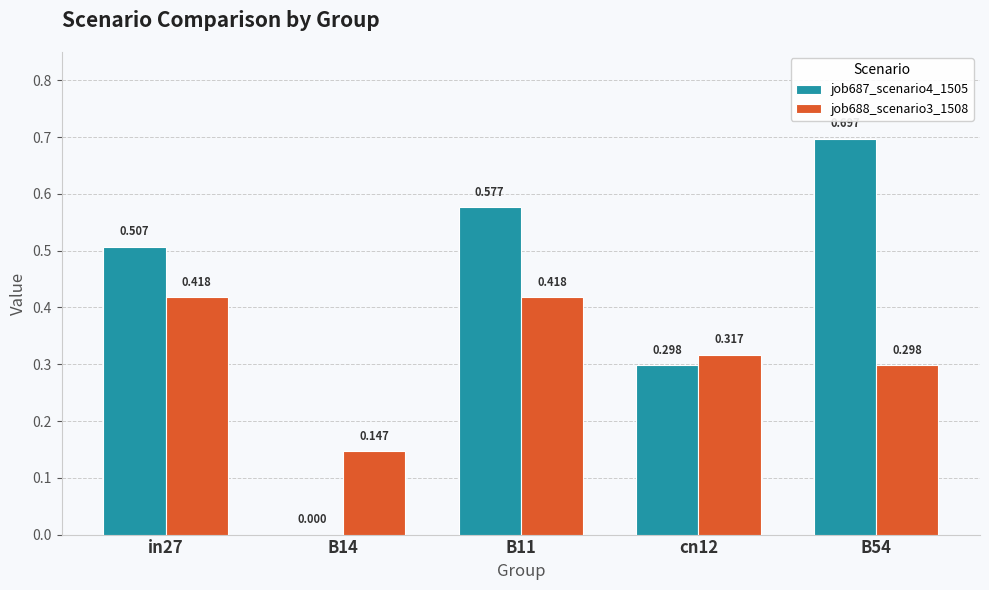

The job688_scenario3_1508 series shows 0.3 at B14. True or false?

False